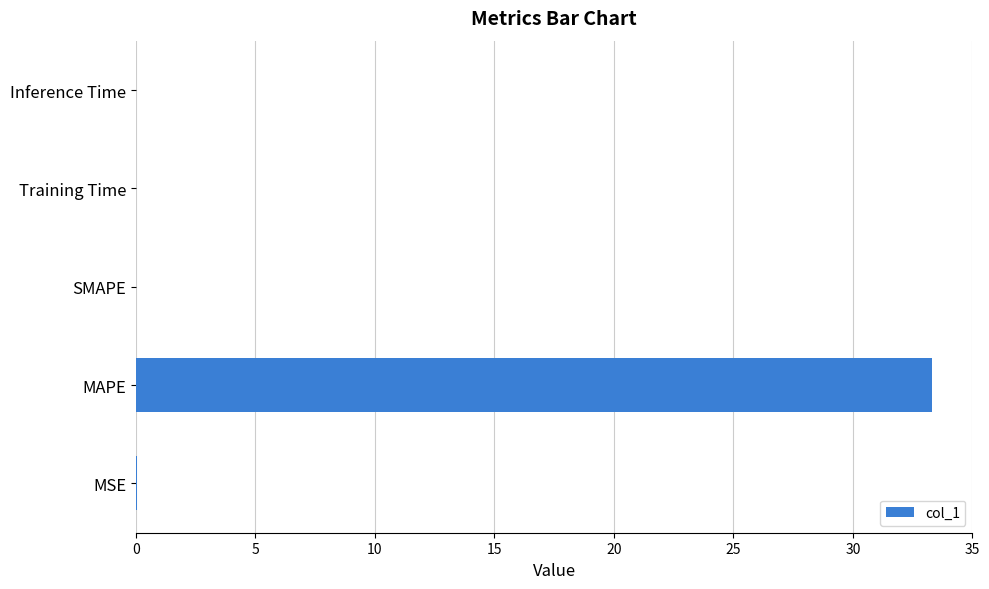

Count the number of data series in this chart.

1